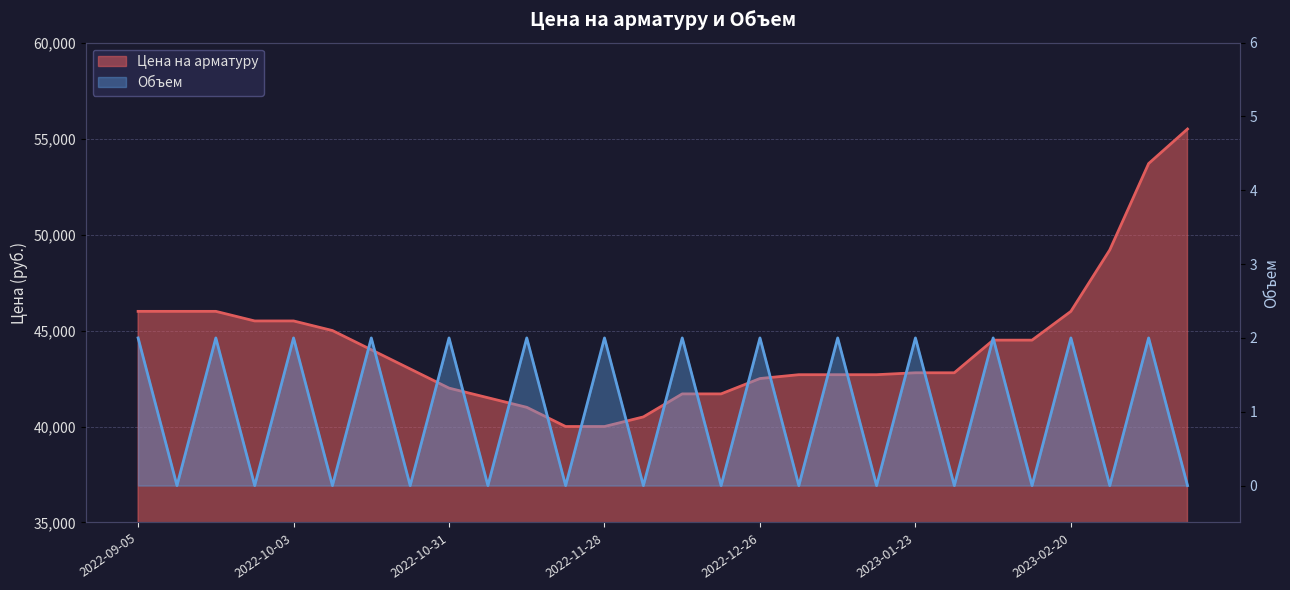

Between 2022-12-05 and 2022-12-19, which is larger?

2022-12-19